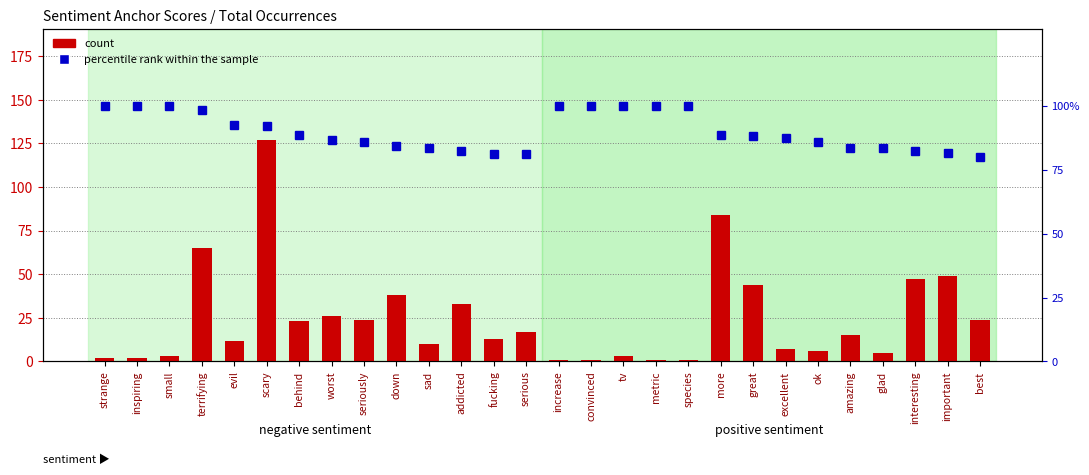

Reading left to right, what are all the values shown in this chart?

count: 2.0	2.0	3.0	65.0	12.0	127.0	23.0	26.0	24.0	38.0	10.0	33.0	13.0	17.0	1.0	1.0	3.0	1.0	1.0	84.0	44.0	7.0	6.0	15.0	5.0	47.0	49.0	24.0
percentile rank within the sample: 100.0	100.0	100.0	98.5	92.3	92.0	88.5	86.7	85.7	84.4	83.3	82.5	81.2	81.0	100.0	100.0	100.0	100.0	100.0	88.4	88.0	87.5	85.7	83.3	83.3	82.5	81.7	80.0